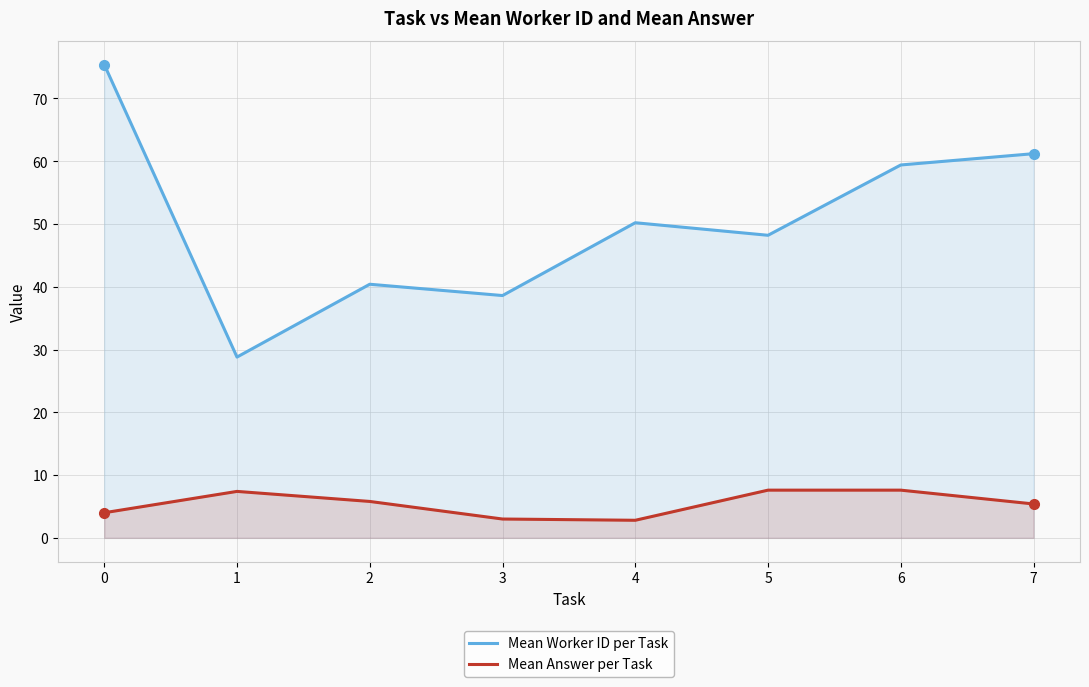

List the series in order of their peak value, highest first.

Mean Worker ID per Task, Mean Answer per Task